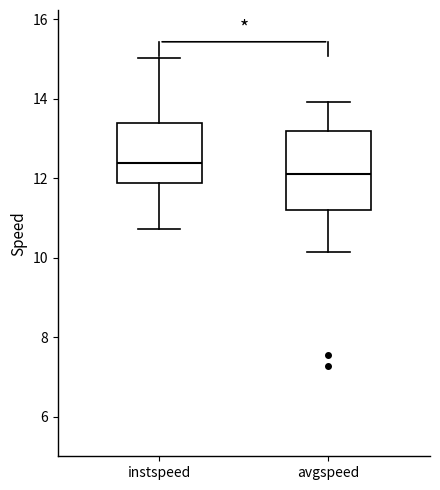

Which box's median line is the highest?

instspeed